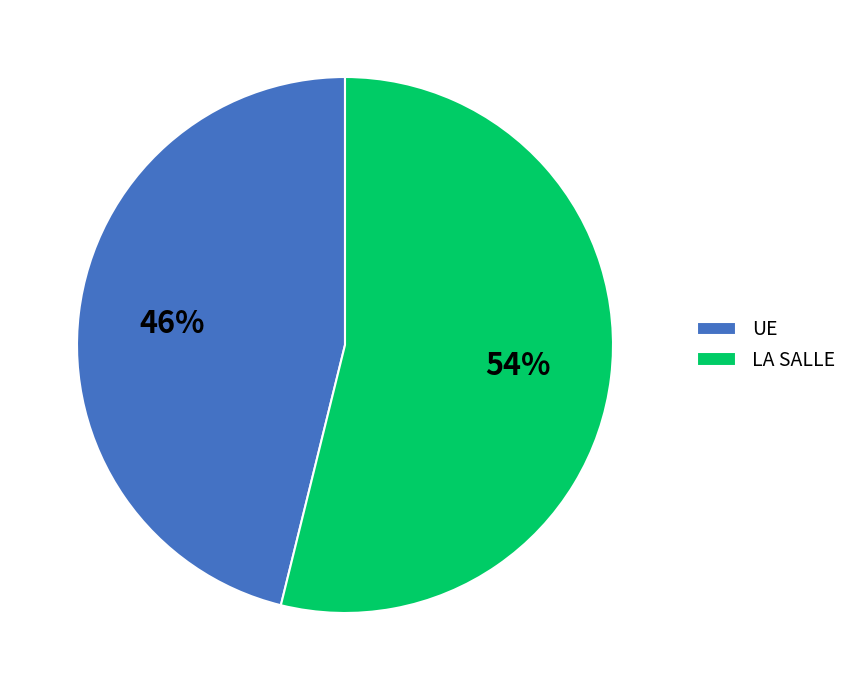

Does LA SALLE represent more than half of the total?

Yes